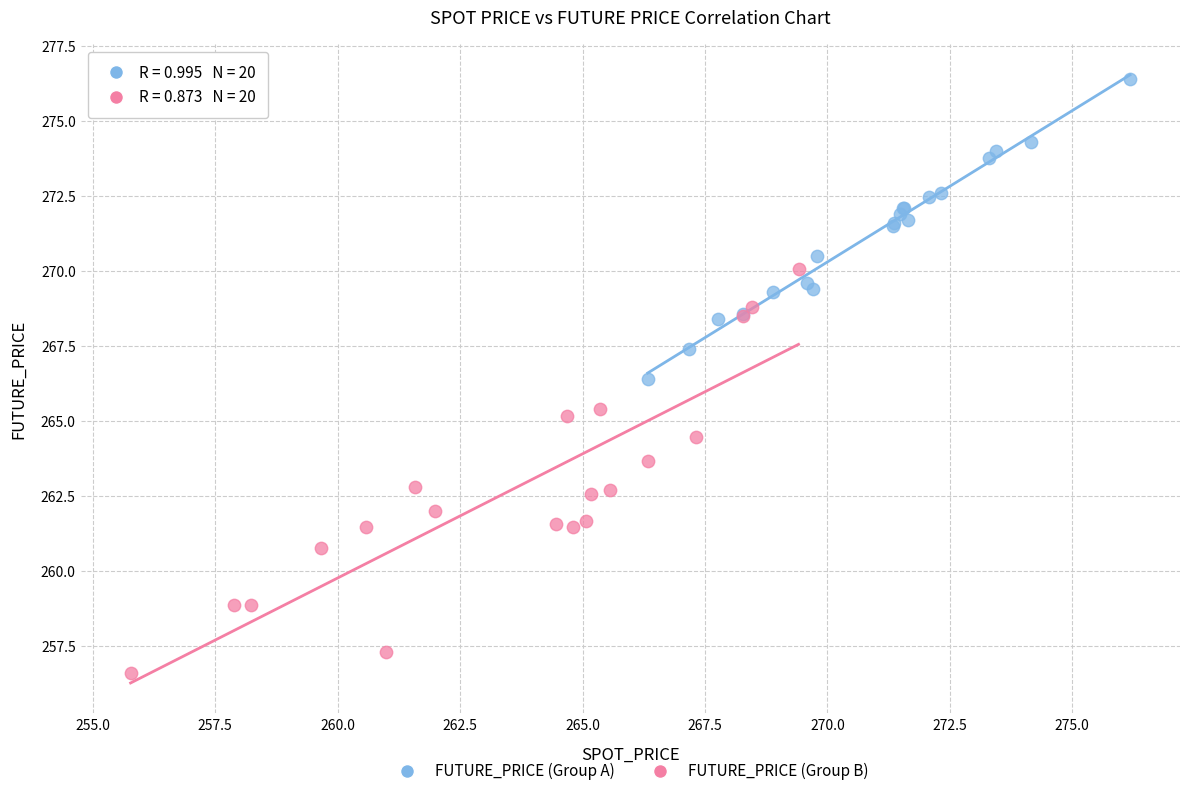

Which series has the widest spread of Y values?

FUTURE_PRICE (Group B)